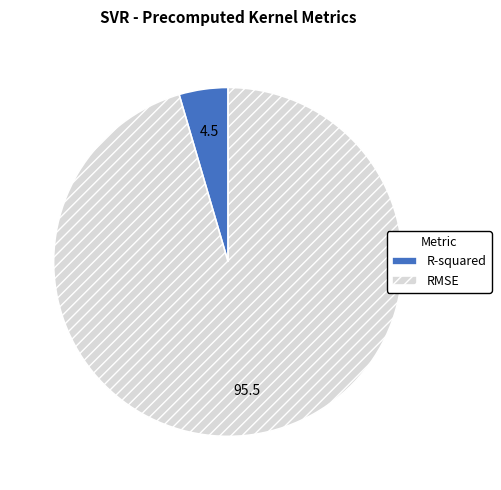

Which category accounts for the majority?

RMSE